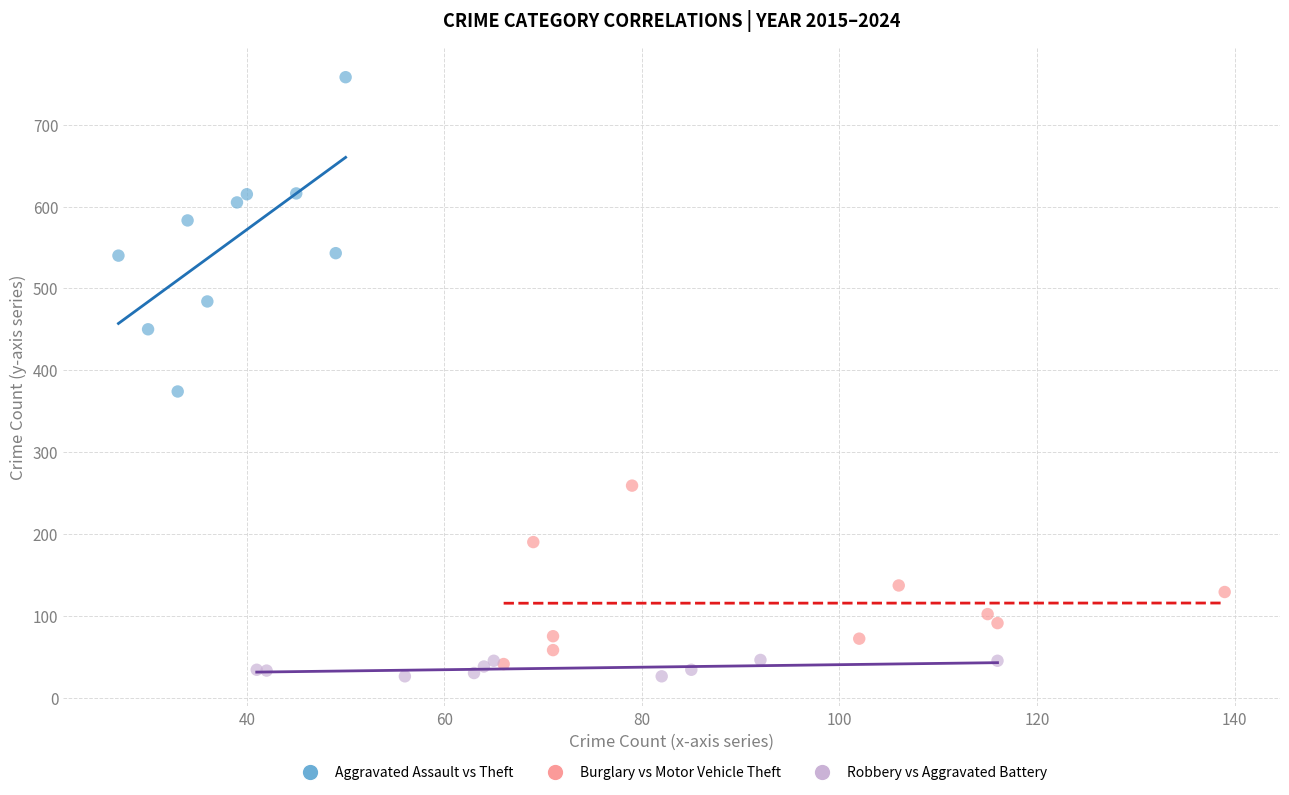

Which series reaches the minimum Y coordinate?

Robbery vs Aggravated Battery